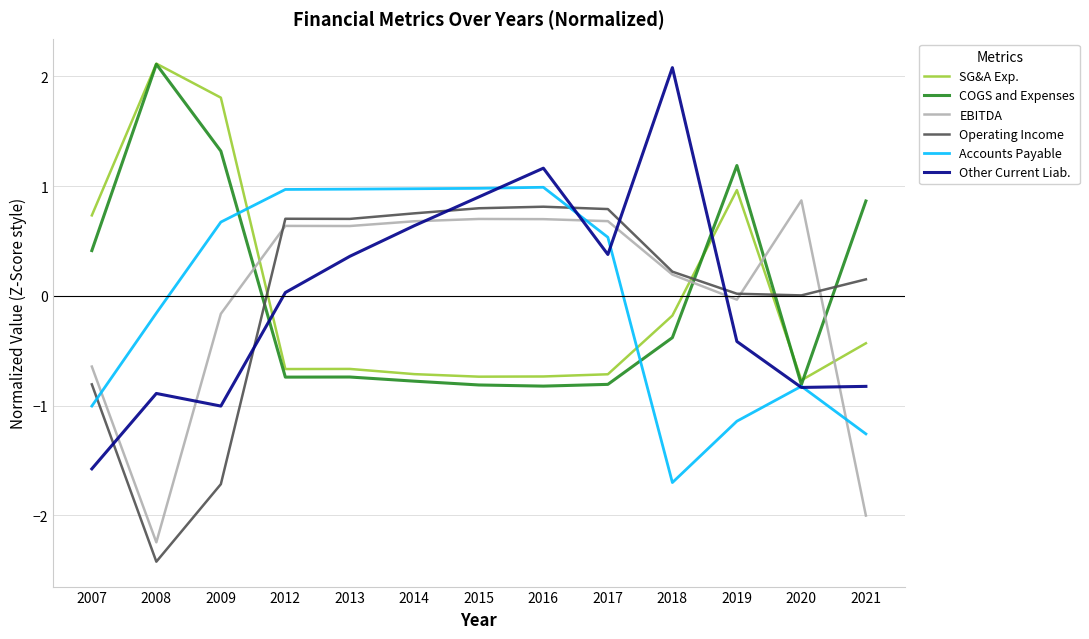

How many lines are shown in the chart?

6